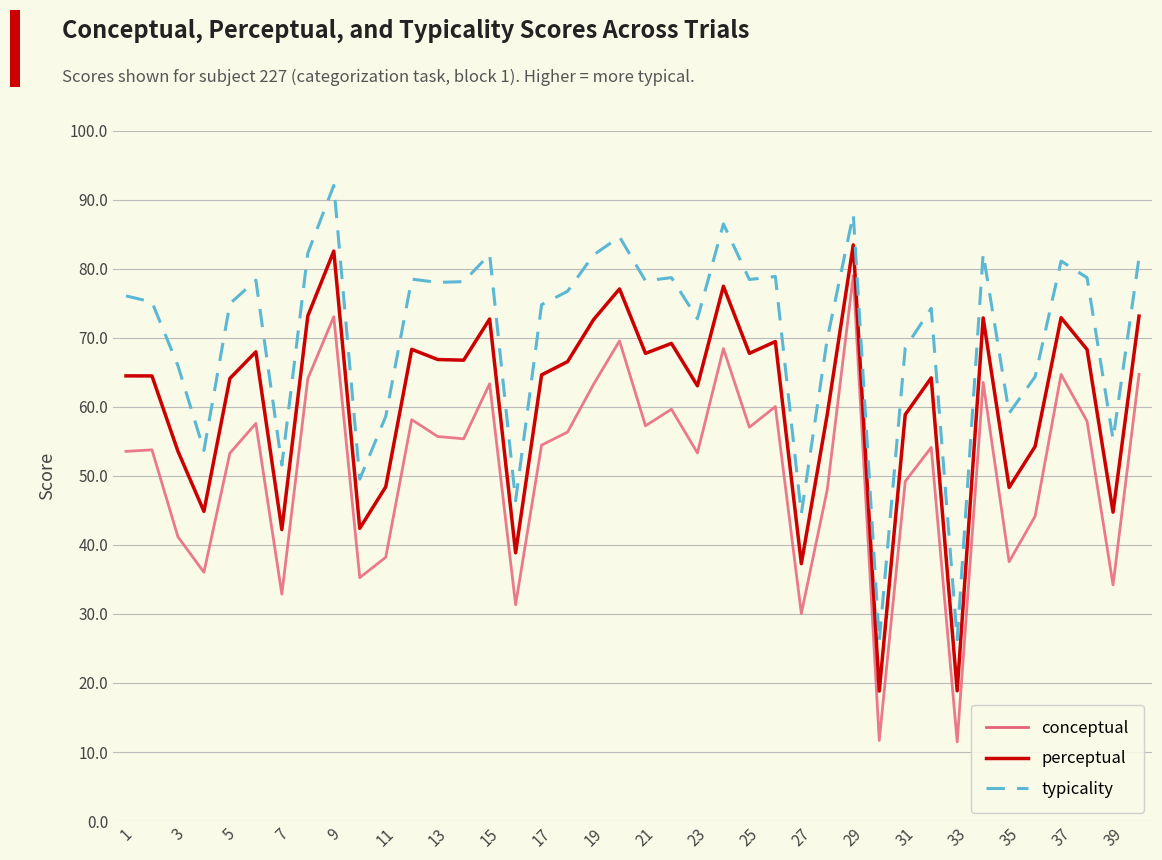

Does the chart display data point markers on the line(s)?

No